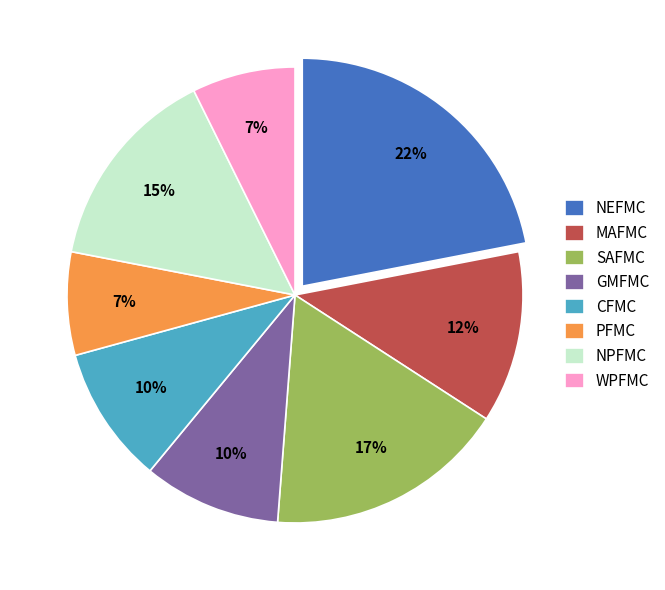

Is the sum of PFMC and NPFMC greater than half?

No